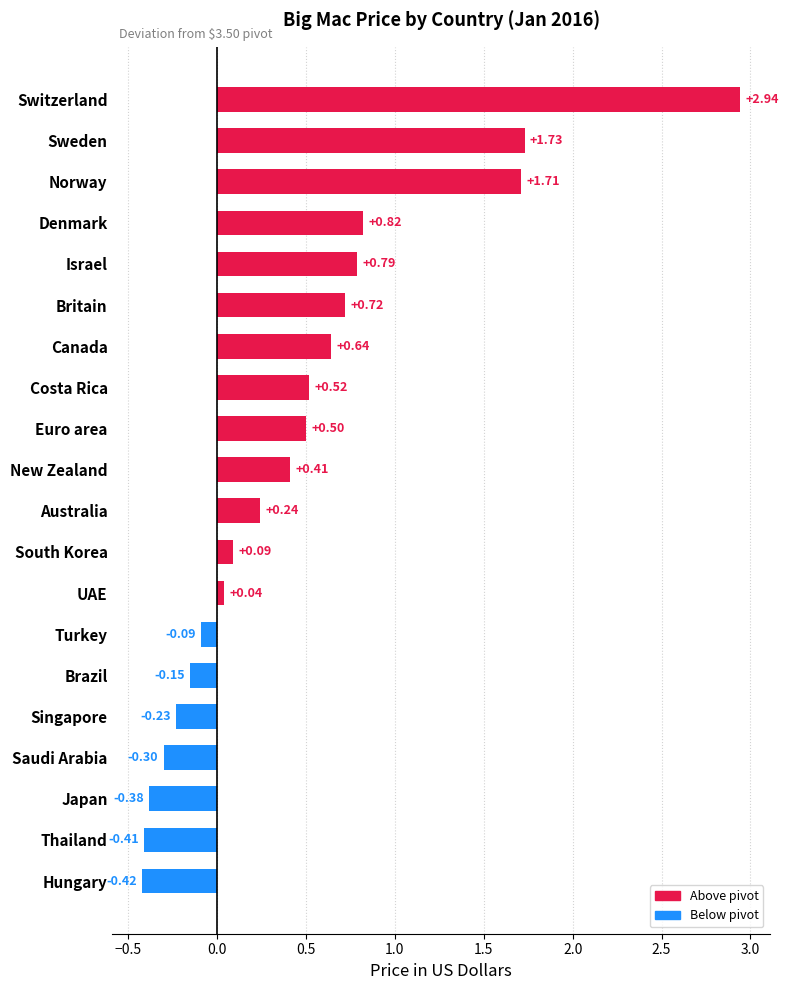

How many negative values are there?

7